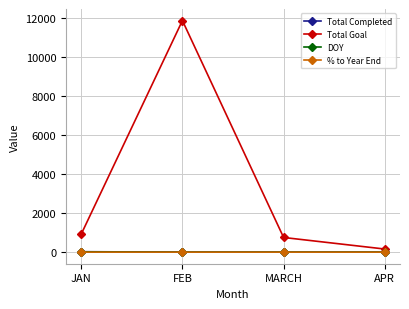

At how many categories does at least one series exceed 379?

3